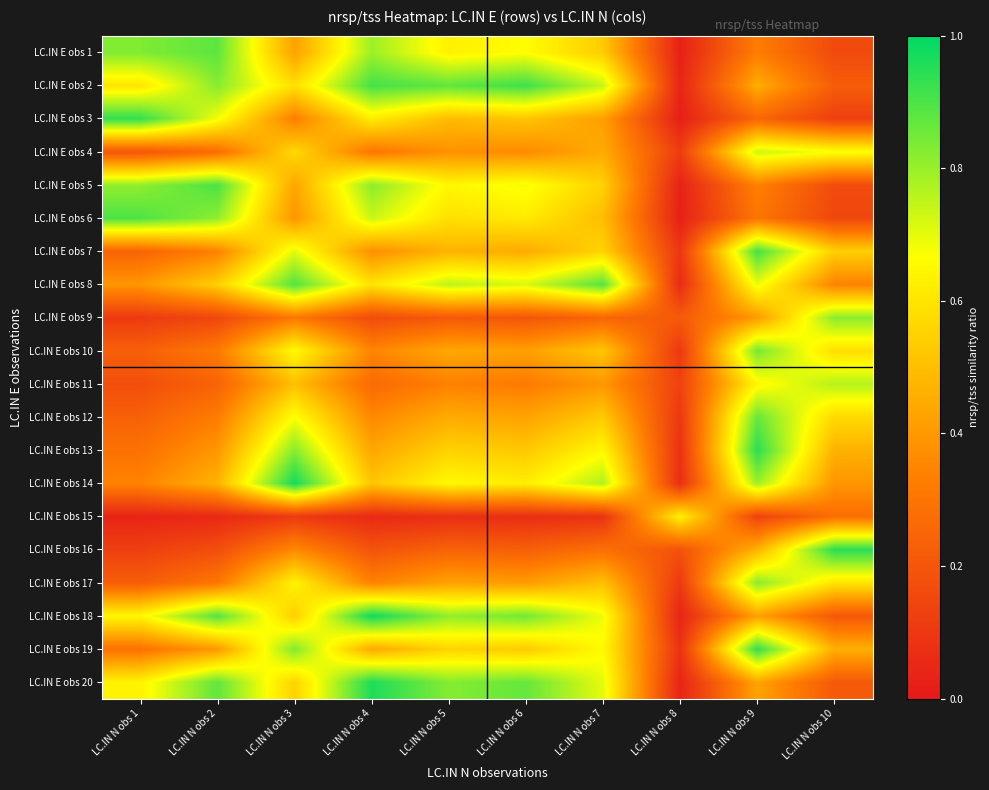

Reading left to right, what are all the values shown in this chart?

LC.IN E obs 1: LC.IN N obs 1=0.8	LC.IN N obs 2=0.9	LC.IN N obs 3=0.4	LC.IN N obs 4=0.8	LC.IN N obs 5=0.6	LC.IN N obs 6=0.7	LC.IN N obs 7=0.5	LC.IN N obs 8=0.0	LC.IN N obs 9=0.3	LC.IN N obs 10=0.2
LC.IN E obs 2: LC.IN N obs 1=0.6	LC.IN N obs 2=0.8	LC.IN N obs 3=0.6	LC.IN N obs 4=0.9	LC.IN N obs 5=0.9	LC.IN N obs 6=0.9	LC.IN N obs 7=0.7	LC.IN N obs 8=0.0	LC.IN N obs 9=0.5	LC.IN N obs 10=0.2
LC.IN E obs 3: LC.IN N obs 1=0.9	LC.IN N obs 2=0.7	LC.IN N obs 3=0.3	LC.IN N obs 4=0.6	LC.IN N obs 5=0.5	LC.IN N obs 6=0.5	LC.IN N obs 7=0.4	LC.IN N obs 8=0.0	LC.IN N obs 9=0.3	LC.IN N obs 10=0.1
LC.IN E obs 4: LC.IN N obs 1=0.2	LC.IN N obs 2=0.3	LC.IN N obs 3=0.6	LC.IN N obs 4=0.3	LC.IN N obs 5=0.4	LC.IN N obs 6=0.4	LC.IN N obs 7=0.4	LC.IN N obs 8=0.1	LC.IN N obs 9=0.7	LC.IN N obs 10=0.7
LC.IN E obs 5: LC.IN N obs 1=0.8	LC.IN N obs 2=0.9	LC.IN N obs 3=0.4	LC.IN N obs 4=0.8	LC.IN N obs 5=0.6	LC.IN N obs 6=0.7	LC.IN N obs 7=0.5	LC.IN N obs 8=0.0	LC.IN N obs 9=0.3	LC.IN N obs 10=0.2
LC.IN E obs 6: LC.IN N obs 1=0.9	LC.IN N obs 2=0.8	LC.IN N obs 3=0.4	LC.IN N obs 4=0.7	LC.IN N obs 5=0.6	LC.IN N obs 6=0.6	LC.IN N obs 7=0.5	LC.IN N obs 8=0.0	LC.IN N obs 9=0.3	LC.IN N obs 10=0.1
LC.IN E obs 7: LC.IN N obs 1=0.2	LC.IN N obs 2=0.3	LC.IN N obs 3=0.7	LC.IN N obs 4=0.4	LC.IN N obs 5=0.5	LC.IN N obs 6=0.4	LC.IN N obs 7=0.6	LC.IN N obs 8=0.1	LC.IN N obs 9=0.9	LC.IN N obs 10=0.5
LC.IN E obs 8: LC.IN N obs 1=0.4	LC.IN N obs 2=0.5	LC.IN N obs 3=0.9	LC.IN N obs 4=0.6	LC.IN N obs 5=0.8	LC.IN N obs 6=0.7	LC.IN N obs 7=0.9	LC.IN N obs 8=0.1	LC.IN N obs 9=0.7	LC.IN N obs 10=0.3
LC.IN E obs 9: LC.IN N obs 1=0.1	LC.IN N obs 2=0.2	LC.IN N obs 3=0.3	LC.IN N obs 4=0.2	LC.IN N obs 5=0.2	LC.IN N obs 6=0.2	LC.IN N obs 7=0.2	LC.IN N obs 8=0.2	LC.IN N obs 9=0.4	LC.IN N obs 10=0.8
LC.IN E obs 10: LC.IN N obs 1=0.2	LC.IN N obs 2=0.3	LC.IN N obs 3=0.7	LC.IN N obs 4=0.3	LC.IN N obs 5=0.4	LC.IN N obs 6=0.4	LC.IN N obs 7=0.5	LC.IN N obs 8=0.1	LC.IN N obs 9=0.8	LC.IN N obs 10=0.6
LC.IN E obs 11: LC.IN N obs 1=0.2	LC.IN N obs 2=0.2	LC.IN N obs 3=0.5	LC.IN N obs 4=0.3	LC.IN N obs 5=0.3	LC.IN N obs 6=0.3	LC.IN N obs 7=0.4	LC.IN N obs 8=0.1	LC.IN N obs 9=0.6	LC.IN N obs 10=0.8
LC.IN E obs 12: LC.IN N obs 1=0.2	LC.IN N obs 2=0.3	LC.IN N obs 3=0.7	LC.IN N obs 4=0.4	LC.IN N obs 5=0.4	LC.IN N obs 6=0.4	LC.IN N obs 7=0.5	LC.IN N obs 8=0.1	LC.IN N obs 9=0.9	LC.IN N obs 10=0.6
LC.IN E obs 13: LC.IN N obs 1=0.3	LC.IN N obs 2=0.4	LC.IN N obs 3=0.8	LC.IN N obs 4=0.4	LC.IN N obs 5=0.6	LC.IN N obs 6=0.5	LC.IN N obs 7=0.6	LC.IN N obs 8=0.1	LC.IN N obs 9=0.9	LC.IN N obs 10=0.5
LC.IN E obs 14: LC.IN N obs 1=0.3	LC.IN N obs 2=0.5	LC.IN N obs 3=1.0	LC.IN N obs 4=0.5	LC.IN N obs 5=0.7	LC.IN N obs 6=0.6	LC.IN N obs 7=0.8	LC.IN N obs 8=0.1	LC.IN N obs 9=0.8	LC.IN N obs 10=0.4
LC.IN E obs 15: LC.IN N obs 1=0.0	LC.IN N obs 2=0.1	LC.IN N obs 3=0.1	LC.IN N obs 4=0.1	LC.IN N obs 5=0.1	LC.IN N obs 6=0.1	LC.IN N obs 7=0.1	LC.IN N obs 8=0.6	LC.IN N obs 9=0.1	LC.IN N obs 10=0.3
LC.IN E obs 16: LC.IN N obs 1=0.1	LC.IN N obs 2=0.2	LC.IN N obs 3=0.4	LC.IN N obs 4=0.2	LC.IN N obs 5=0.2	LC.IN N obs 6=0.2	LC.IN N obs 7=0.3	LC.IN N obs 8=0.2	LC.IN N obs 9=0.5	LC.IN N obs 10=0.9
LC.IN E obs 17: LC.IN N obs 1=0.2	LC.IN N obs 2=0.3	LC.IN N obs 3=0.6	LC.IN N obs 4=0.3	LC.IN N obs 5=0.4	LC.IN N obs 6=0.4	LC.IN N obs 7=0.5	LC.IN N obs 8=0.1	LC.IN N obs 9=0.8	LC.IN N obs 10=0.6
LC.IN E obs 18: LC.IN N obs 1=0.6	LC.IN N obs 2=0.9	LC.IN N obs 3=0.5	LC.IN N obs 4=1.0	LC.IN N obs 5=0.8	LC.IN N obs 6=0.8	LC.IN N obs 7=0.7	LC.IN N obs 8=0.0	LC.IN N obs 9=0.4	LC.IN N obs 10=0.2
LC.IN E obs 19: LC.IN N obs 1=0.3	LC.IN N obs 2=0.4	LC.IN N obs 3=0.8	LC.IN N obs 4=0.4	LC.IN N obs 5=0.6	LC.IN N obs 6=0.5	LC.IN N obs 7=0.7	LC.IN N obs 8=0.1	LC.IN N obs 9=0.9	LC.IN N obs 10=0.5
LC.IN E obs 20: LC.IN N obs 1=0.6	LC.IN N obs 2=0.9	LC.IN N obs 3=0.6	LC.IN N obs 4=1.0	LC.IN N obs 5=0.8	LC.IN N obs 6=0.9	LC.IN N obs 7=0.7	LC.IN N obs 8=0.0	LC.IN N obs 9=0.4	LC.IN N obs 10=0.2